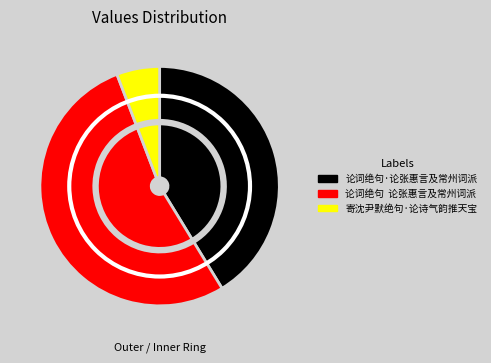

How many segments does this pie chart have?

3